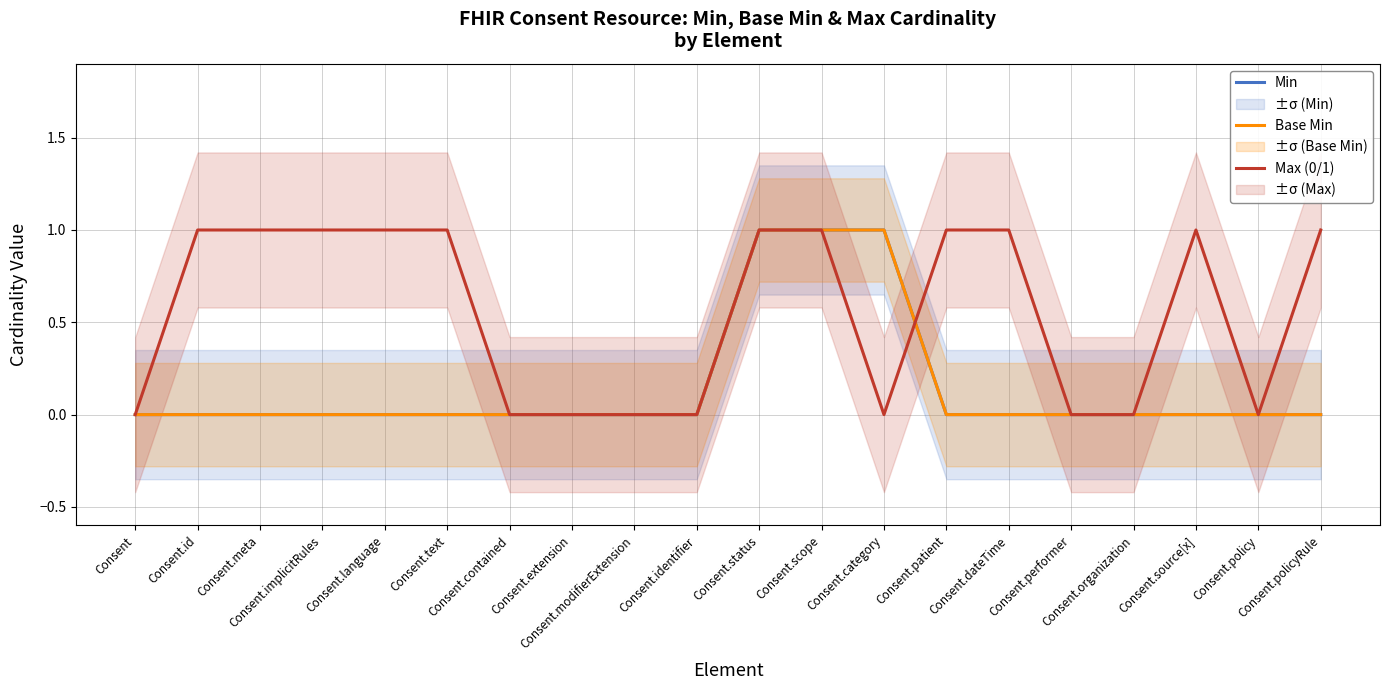

Count the Min values in the range 0 to 1.

20